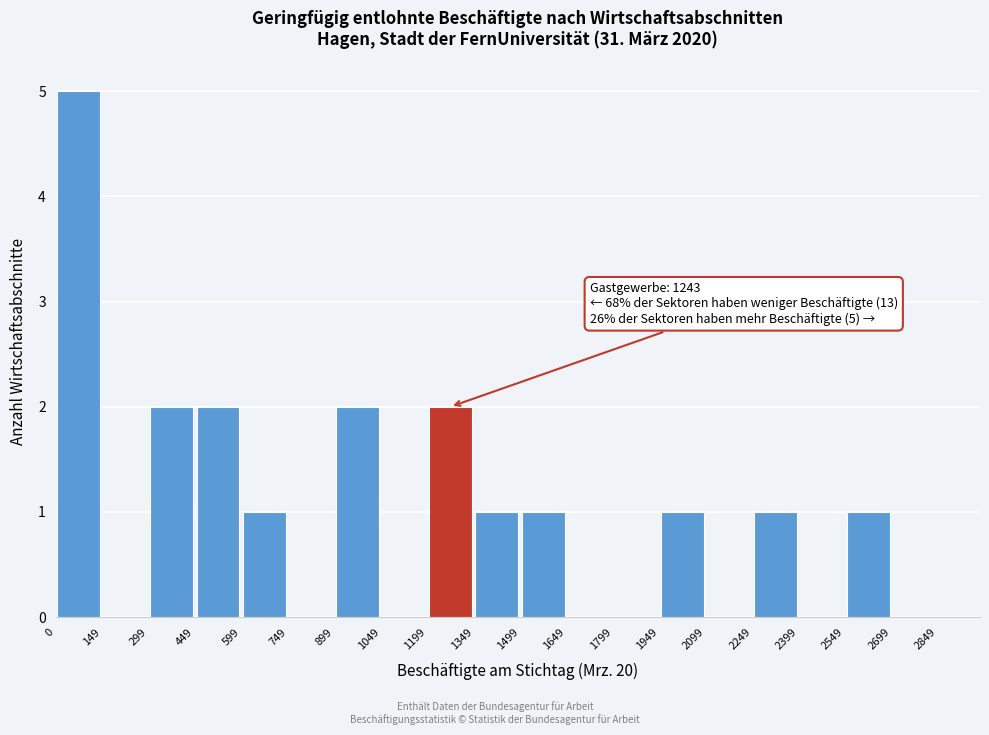

Which range on the x-axis has the tallest bar?

0 to 149